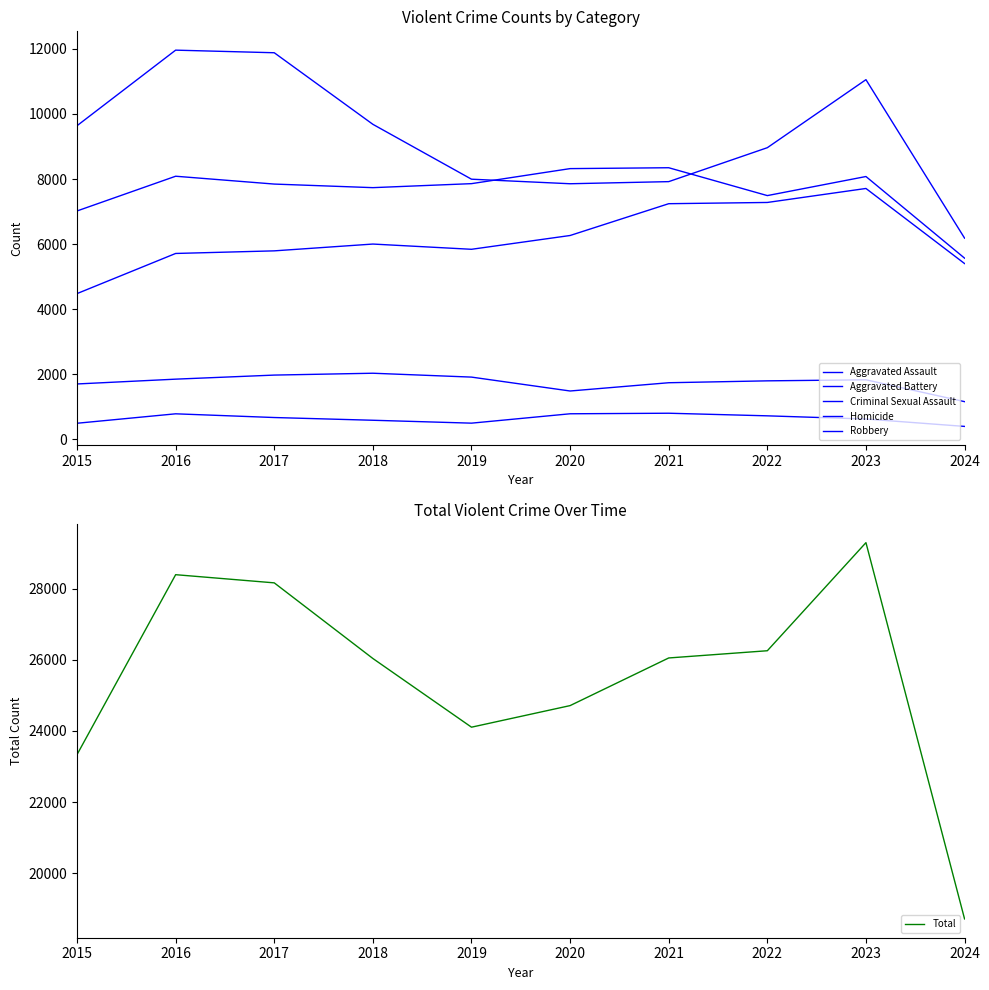

How many lines are shown in the chart?

6